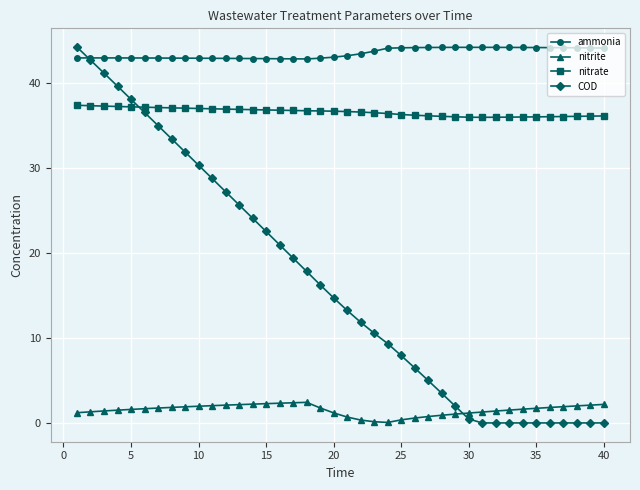

What is the difference between the maximum and minimum values in the COD series?

44.3